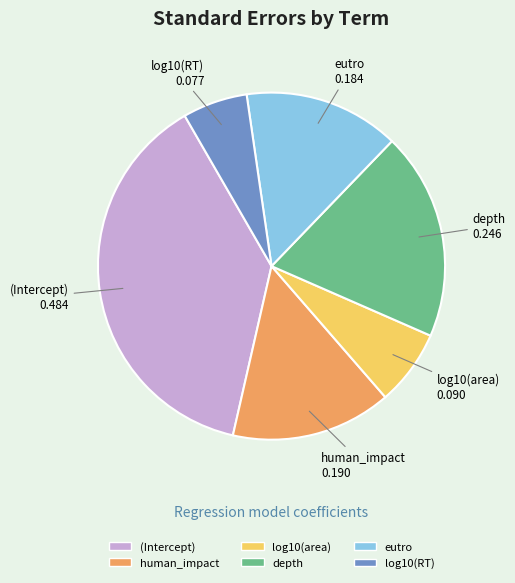

Is human_impact the majority of the pie?

No